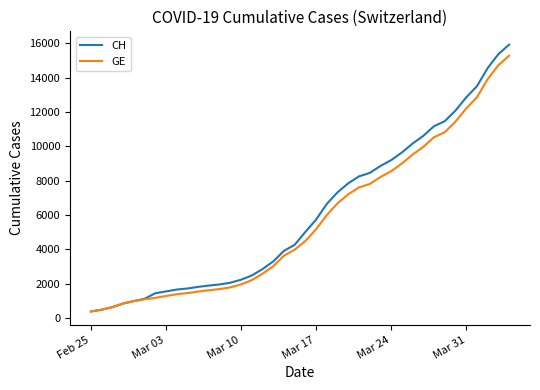

Which series has the largest range (max minus min)?

CH